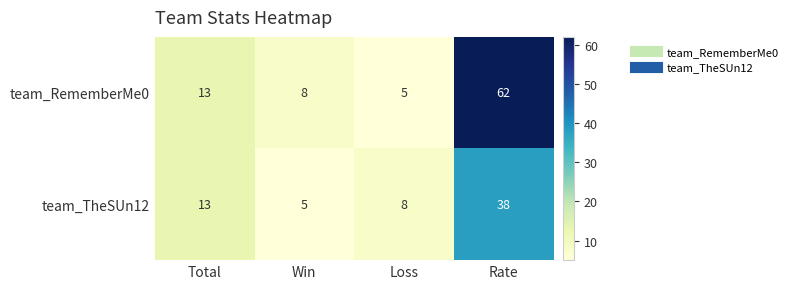

How many data points in team_TheSUn12 are less than 13?

2